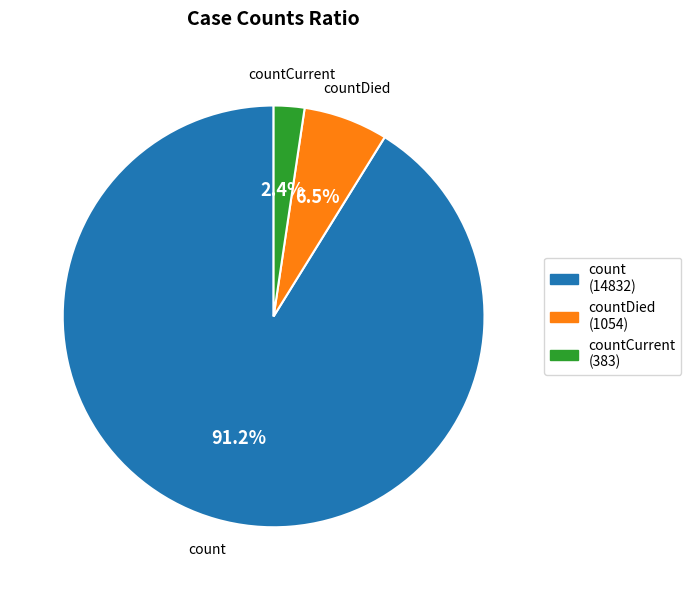

Does any single category account for the majority?

Yes